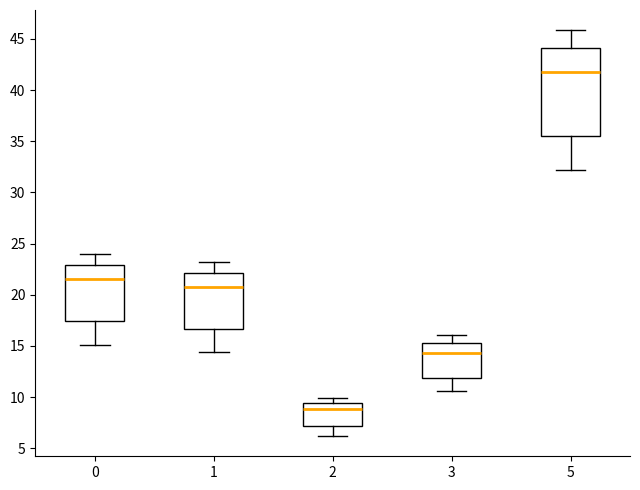

Which box has the lowest median line?

2